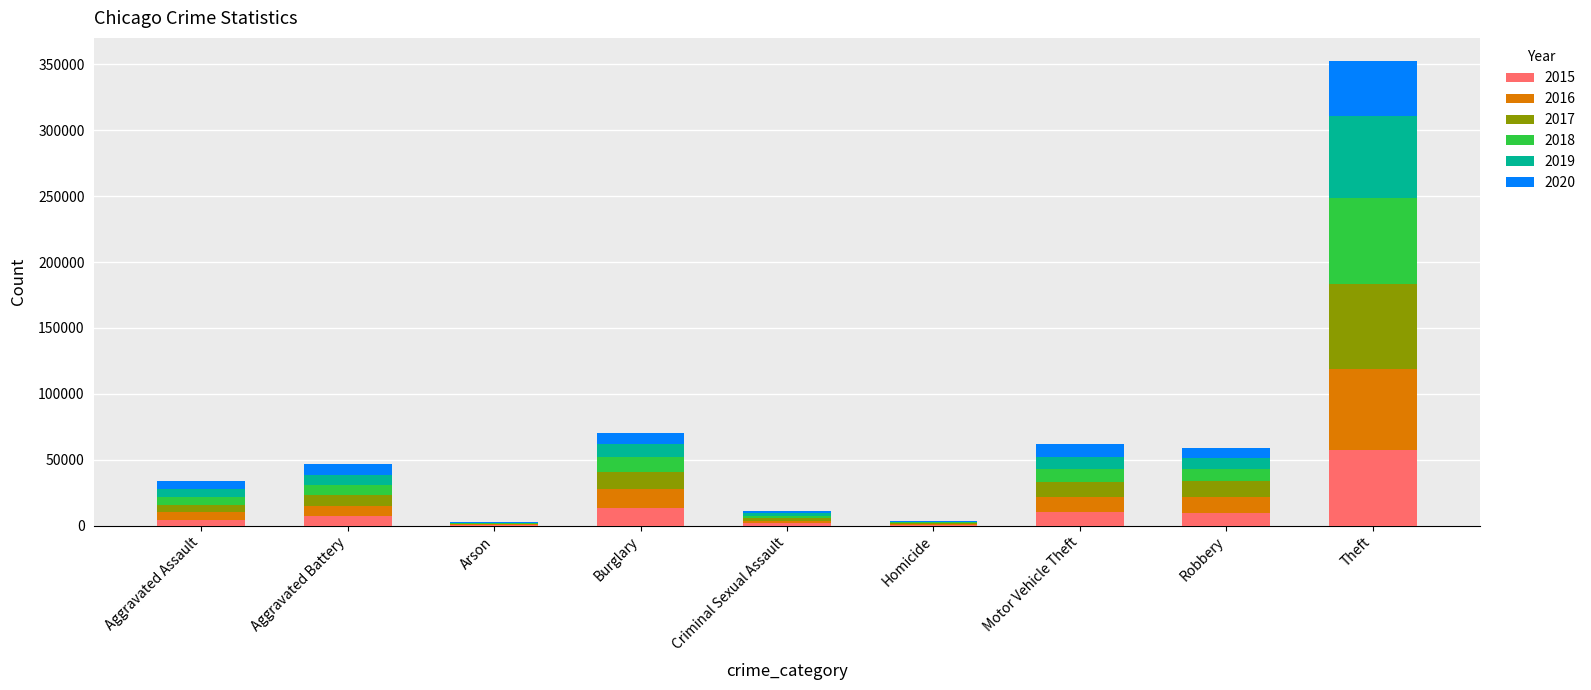

At which category is the sum across all series the highest?

Theft